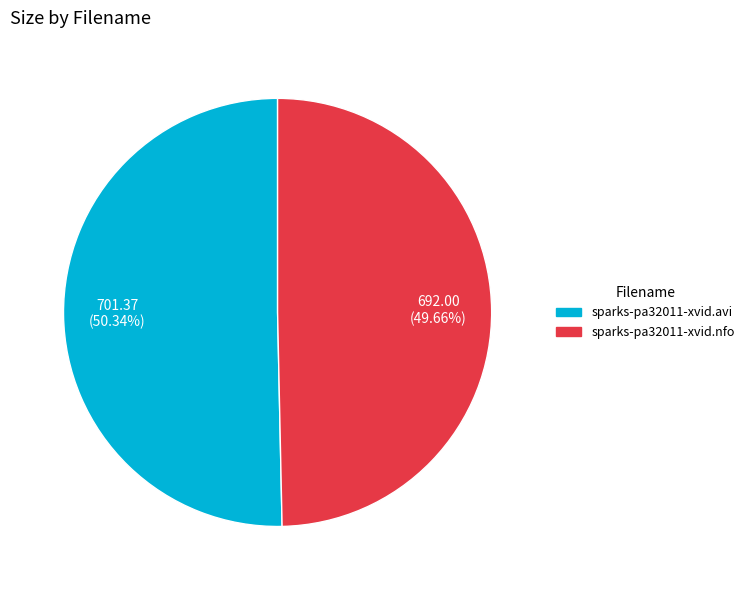

Rank the categories by value from highest to lowest.

sparks-pa32011-xvid.avi, sparks-pa32011-xvid.nfo